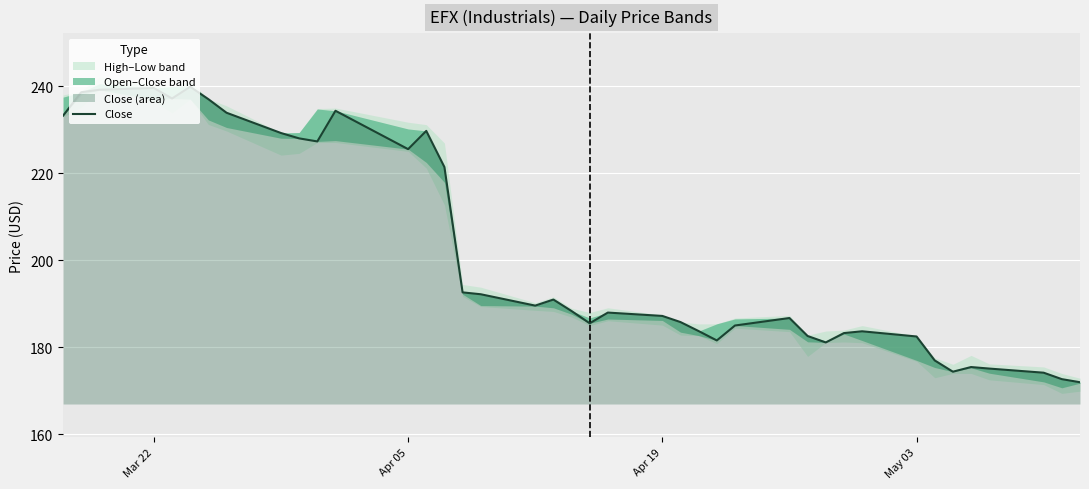

What is the value of the 14th point from the left?

229.7